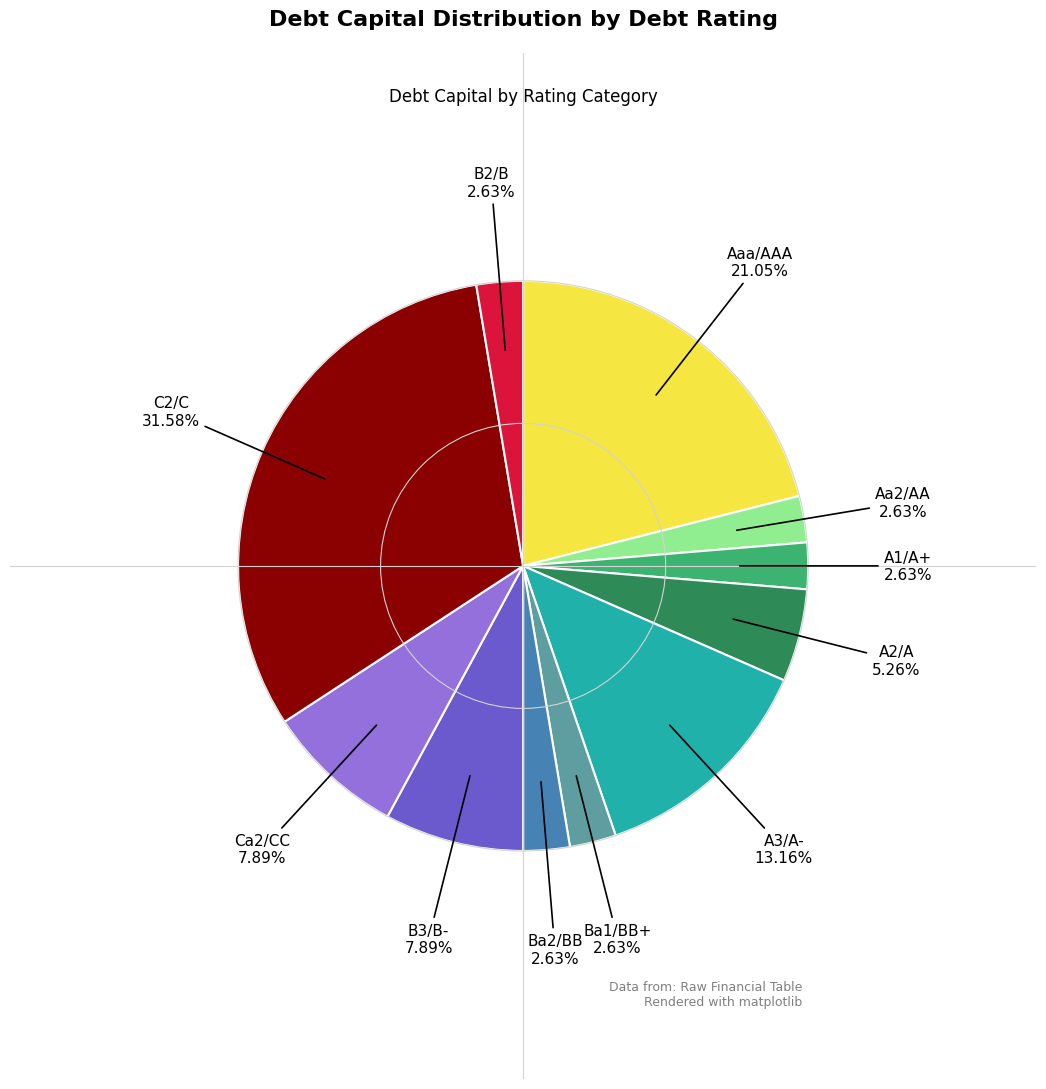

What is the largest slice in the pie chart?

C2/C